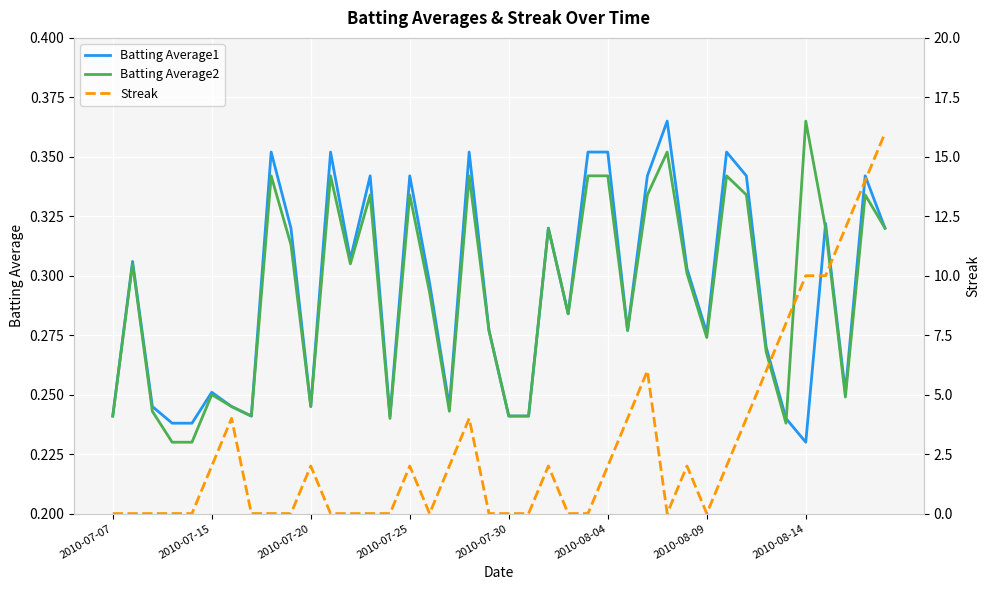

Which category has the lowest value in the Batting Average1 series?

2010-08-14